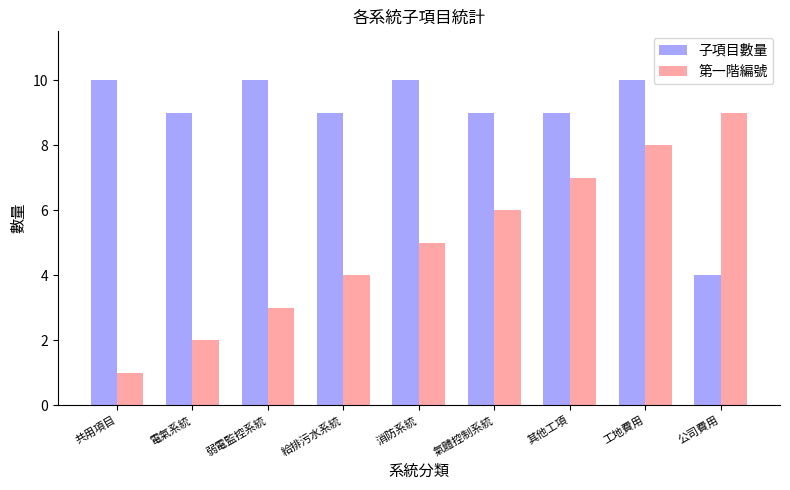

Which series has the largest total across all categories?

子項目數量